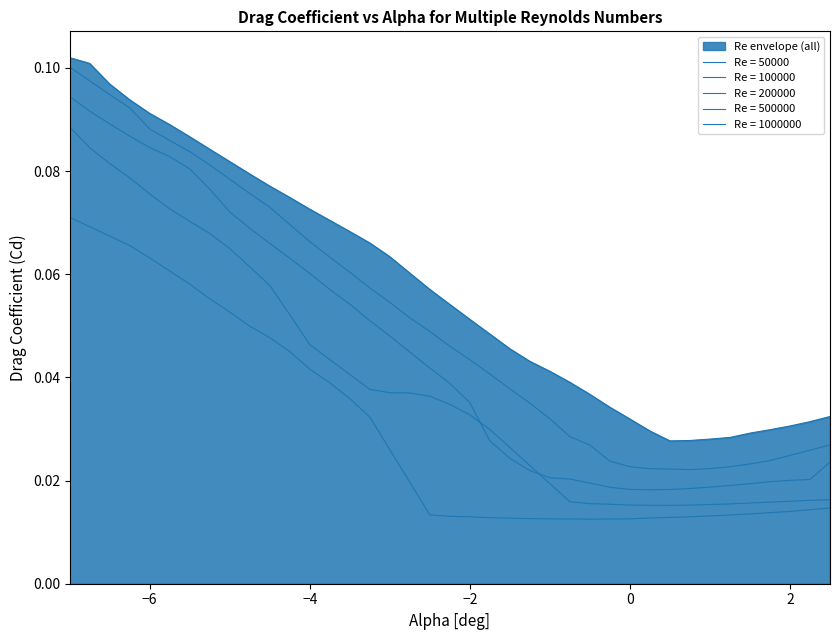

What is the total value across all series at 0.25?

0.1